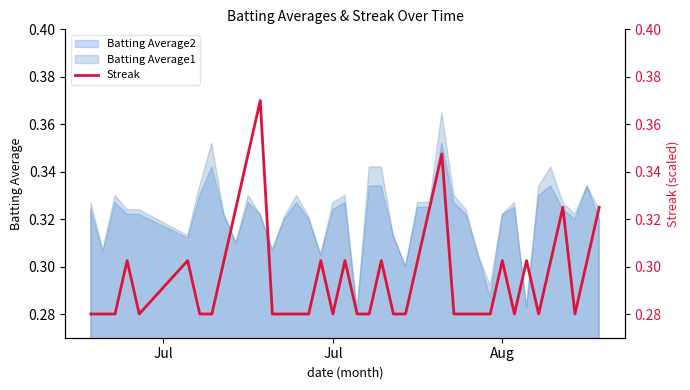

True or false: there are more than 2 points higher than both neighbors.

True